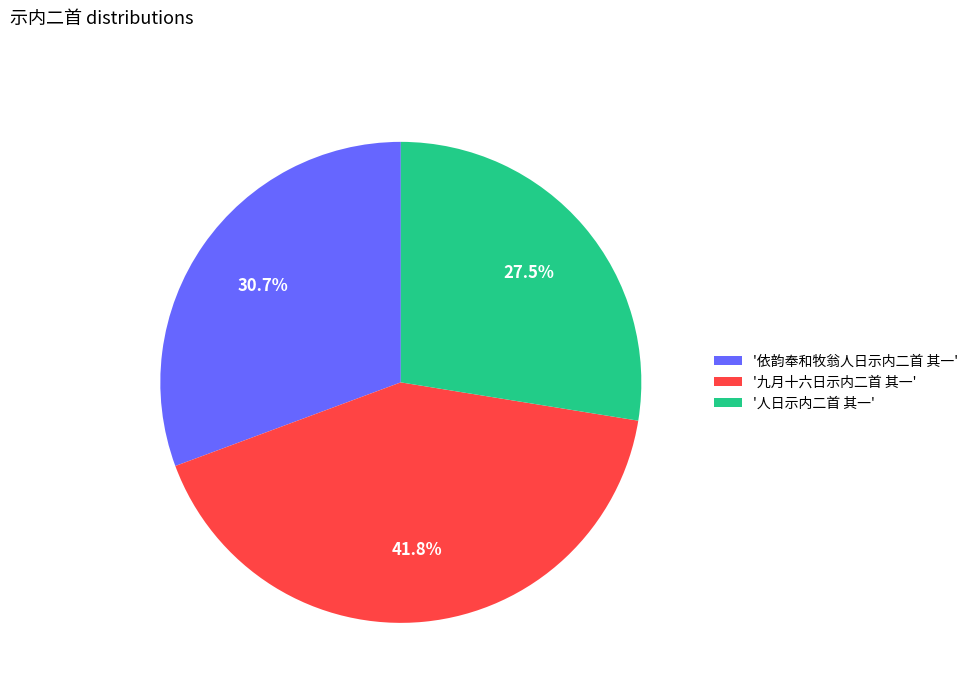

Which has a higher value, '依韵奉和牧翁人日示内二首 其一' or '九月十六日示内二首 其一'?

'九月十六日示内二首 其一'